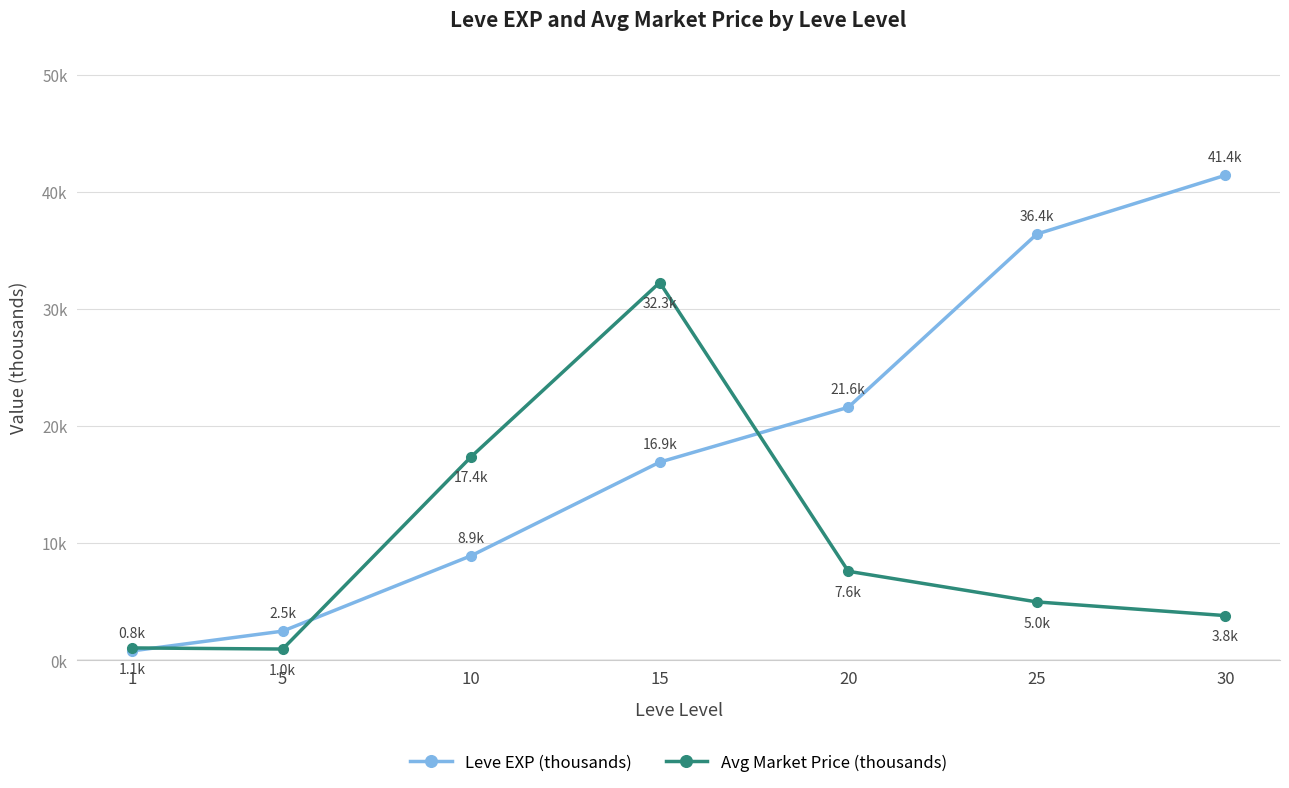

What are all the series names shown in the legend?

Leve EXP (thousands), Avg Market Price (thousands)